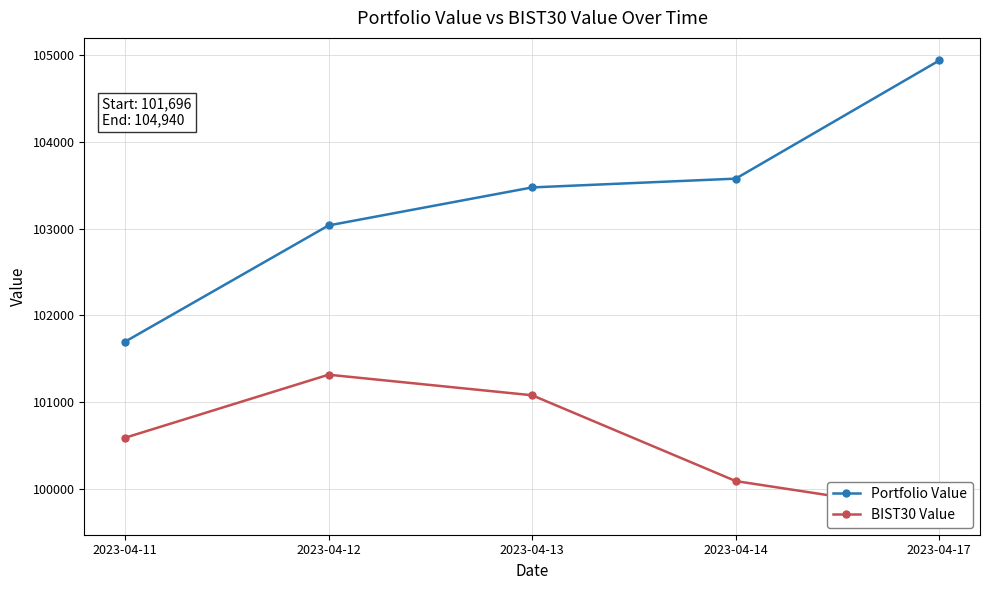

What is the value of the Portfolio Value point at the 2nd from the left?

103037.8